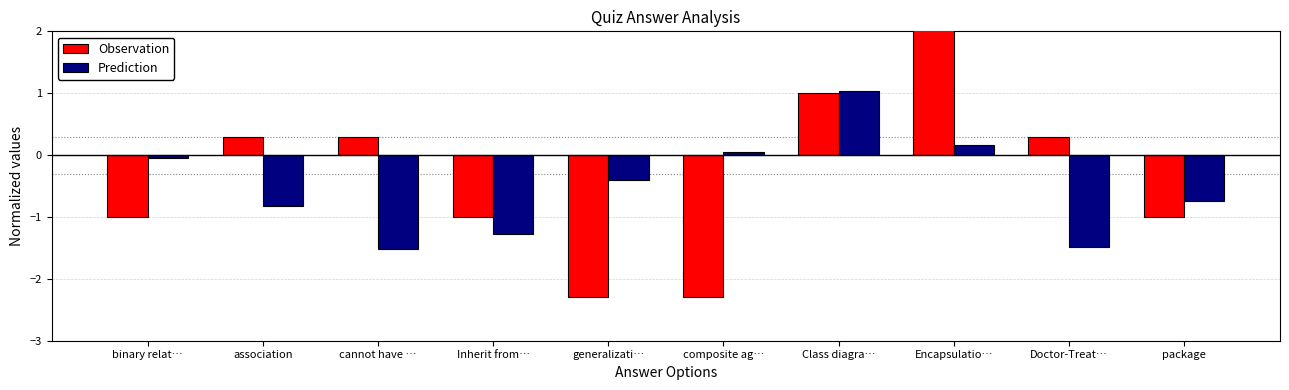

What is the difference between the highest and lowest values at generalizati…?

1.9